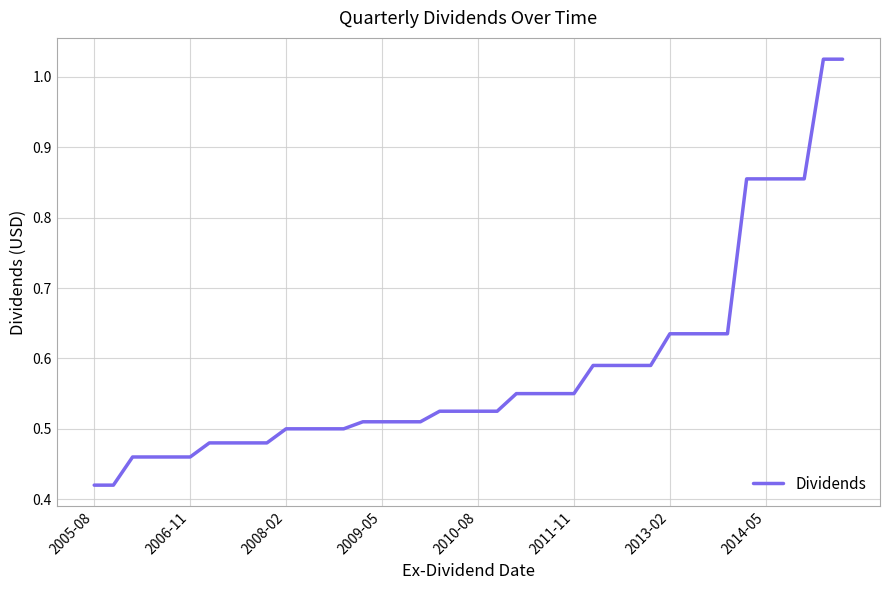

Which category has the highest value across all series?

38